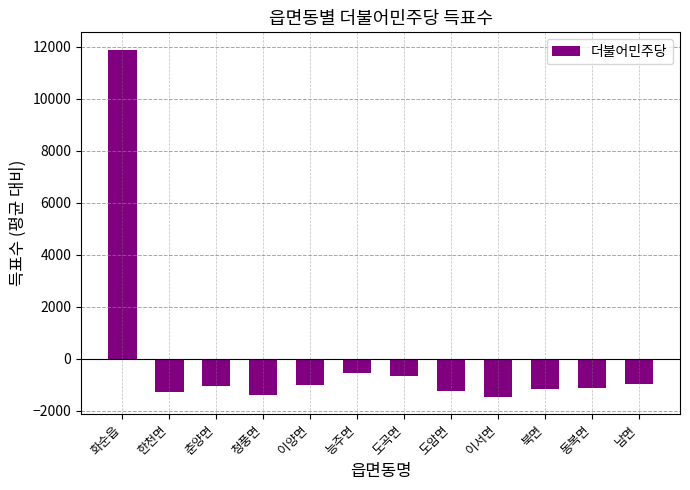

What is the change in value from 춘양면 to 도암면?

-175.0